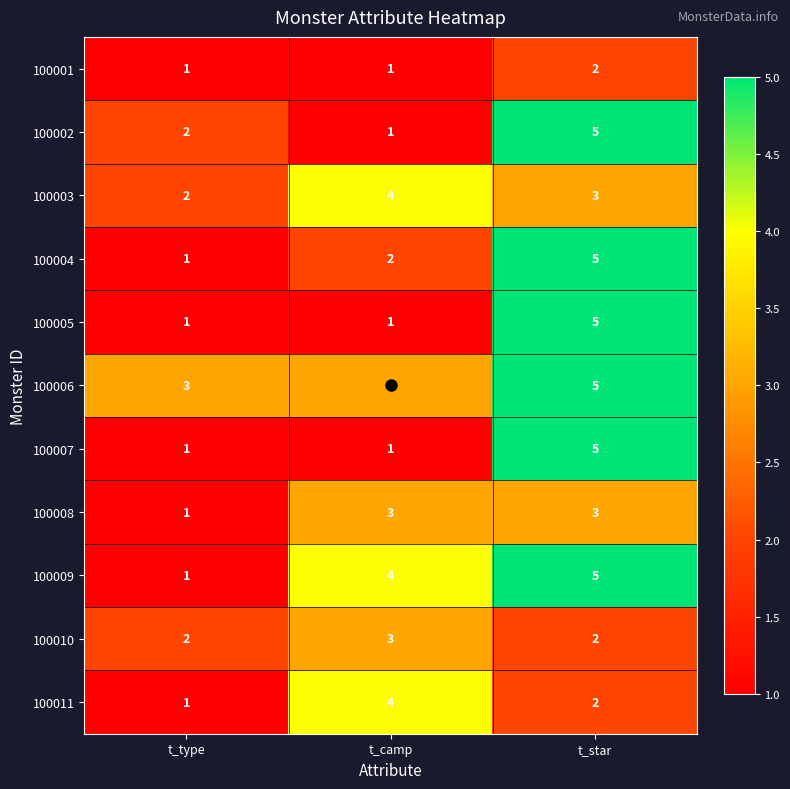

Count the 100008 values in the range 1 to 3.

3